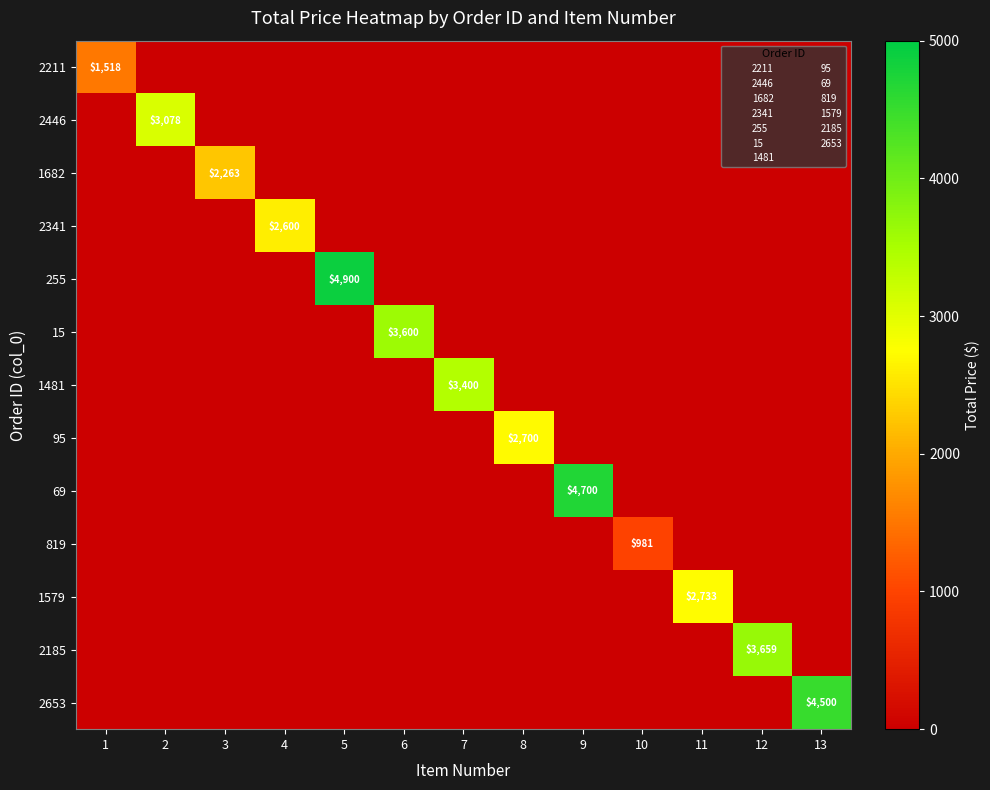

Between 10 and 9, which is larger?

10